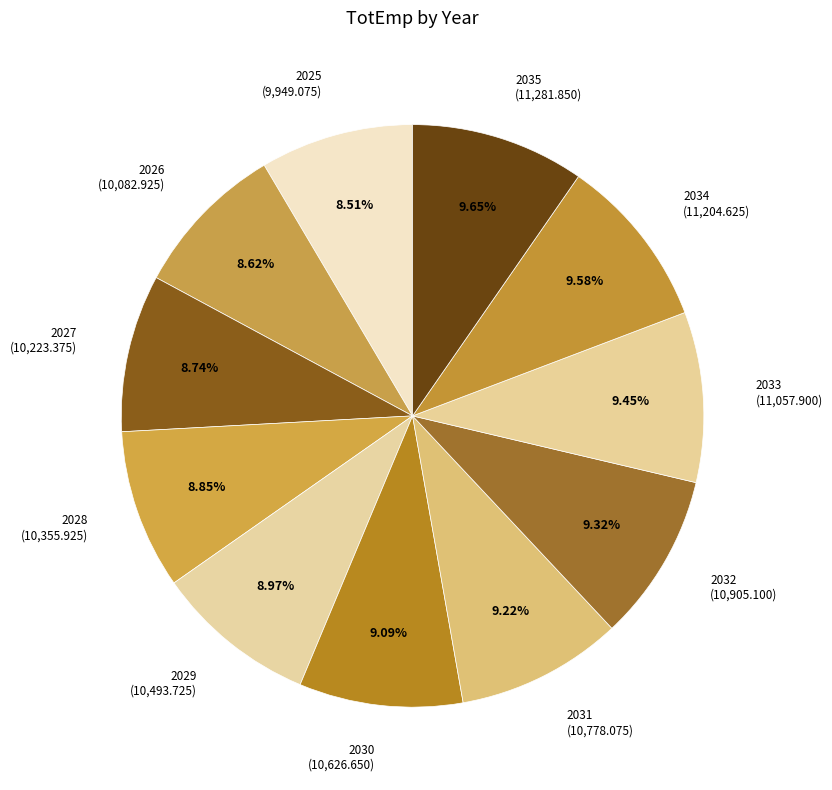

Does 2034 account for over 50% of the chart?

No